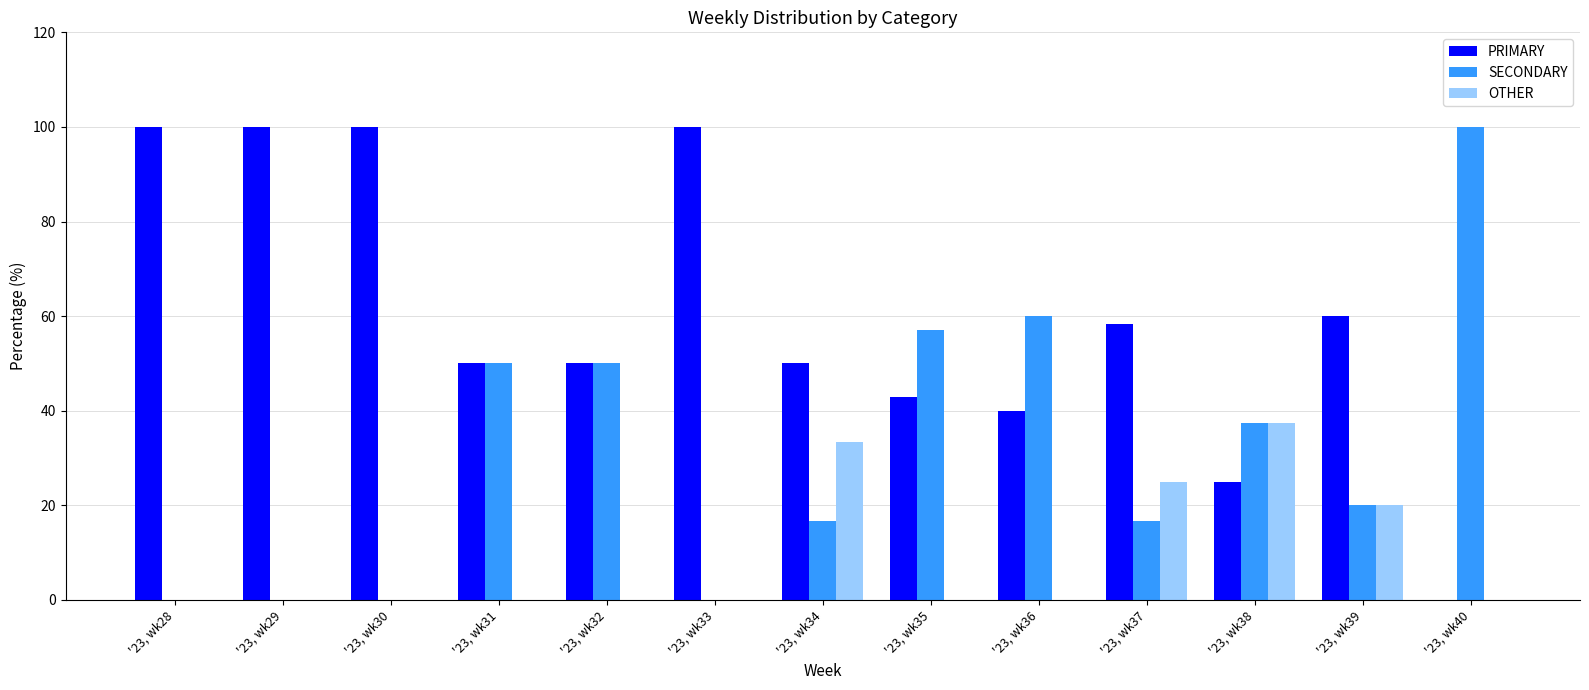

What is the spread (max minus min) of values at '23, wk34?

33.3